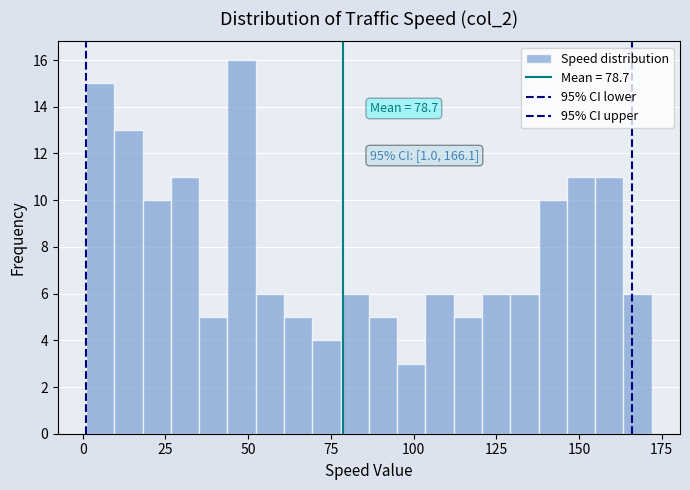

Read against the x-axis, roughly where is the centre of the tallest bar?

50